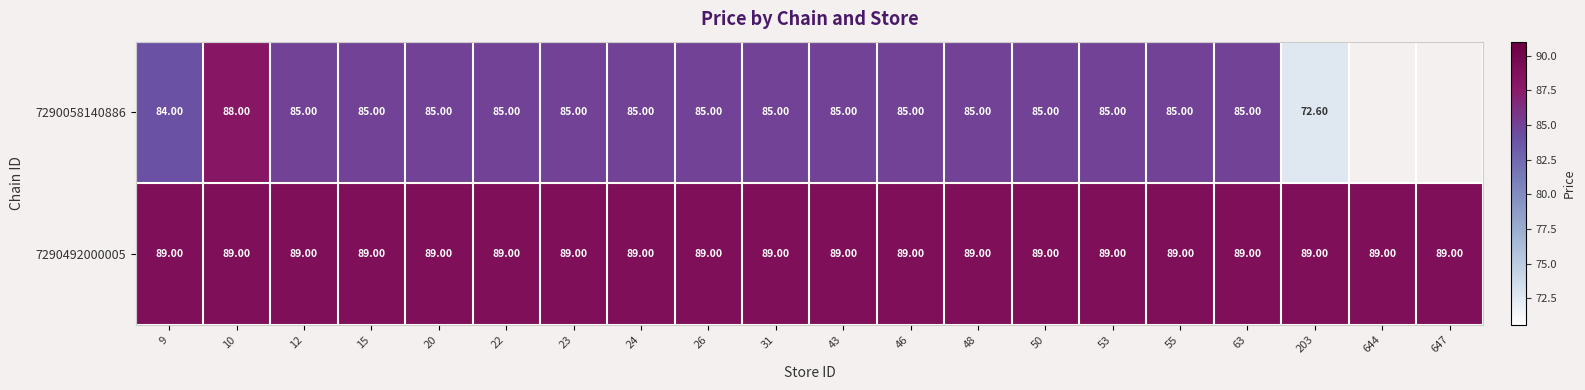

What is the spread (max minus min) of values at 20?

4.0